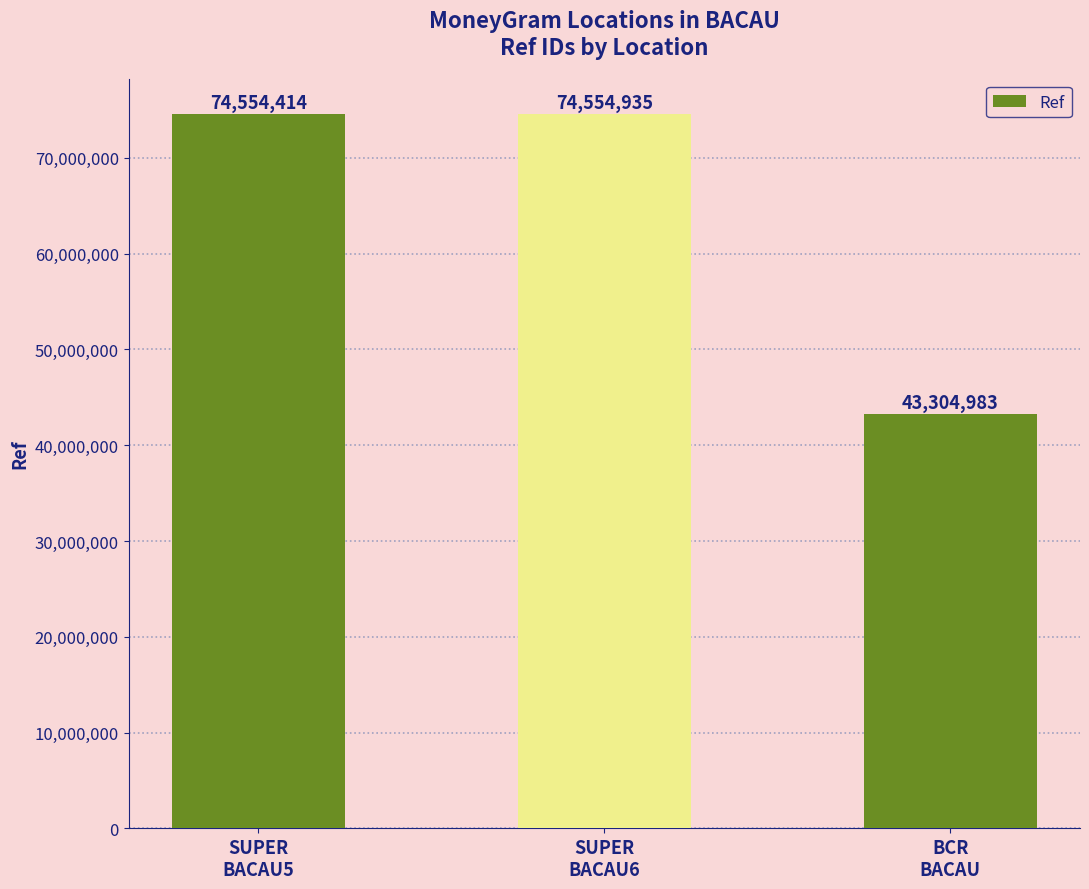

What is the smallest value displayed?

43304983